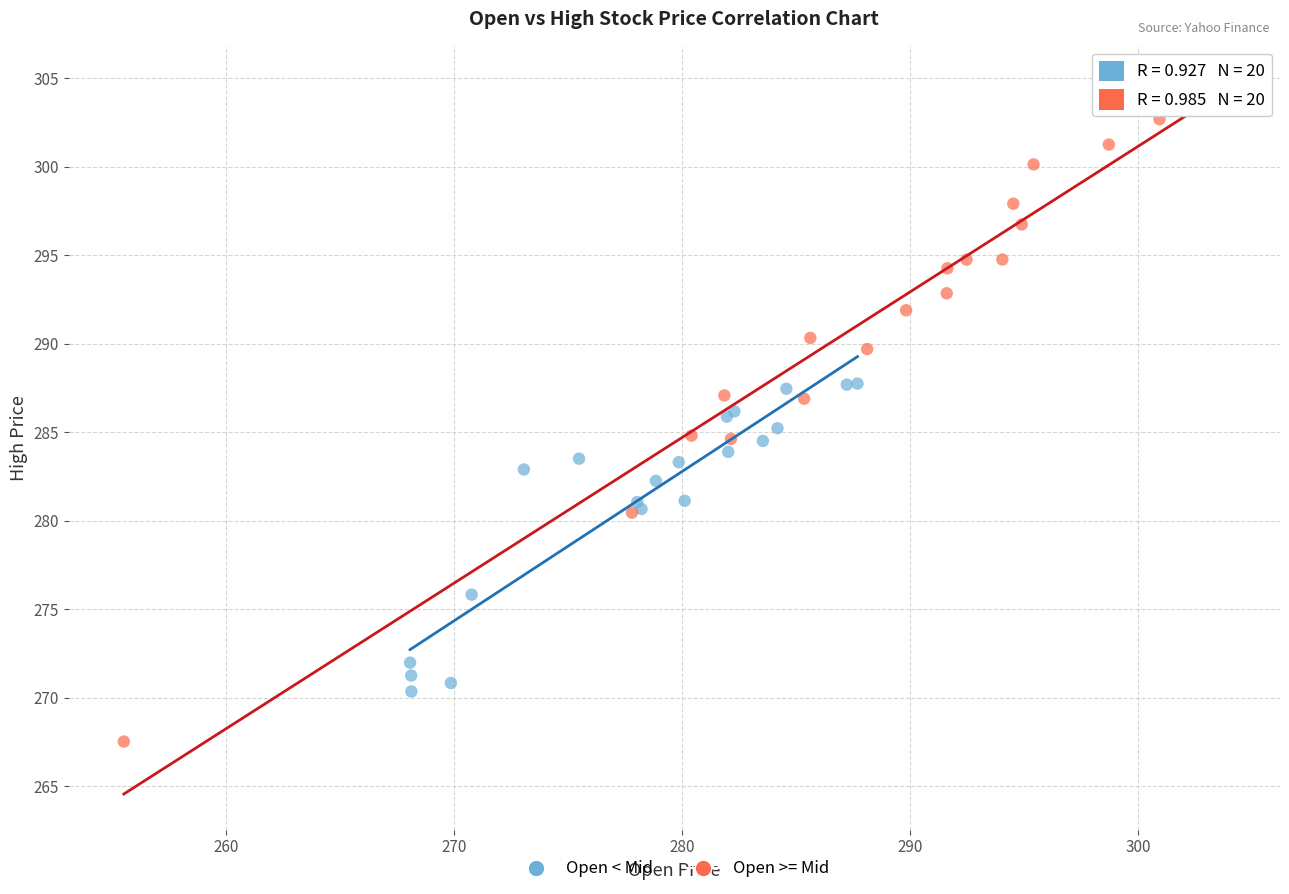

Which series has the largest Y range (max minus min)?

Open >= Mid